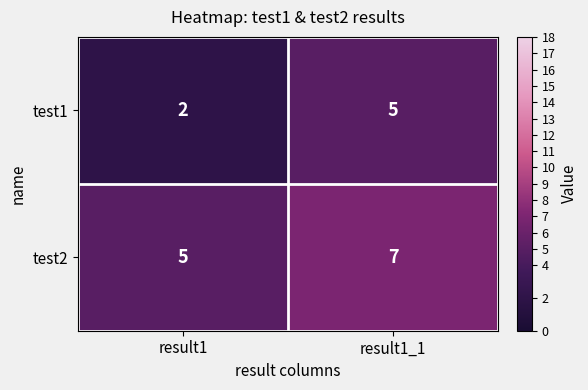

What is the sum of the test1 values at result1 and result1_1?

7